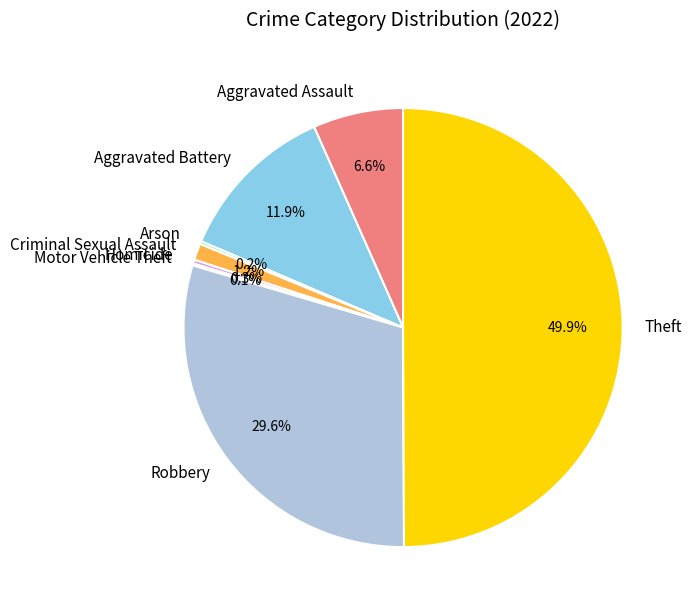

Is the sum of Theft and Aggravated Assault greater than half?

Yes